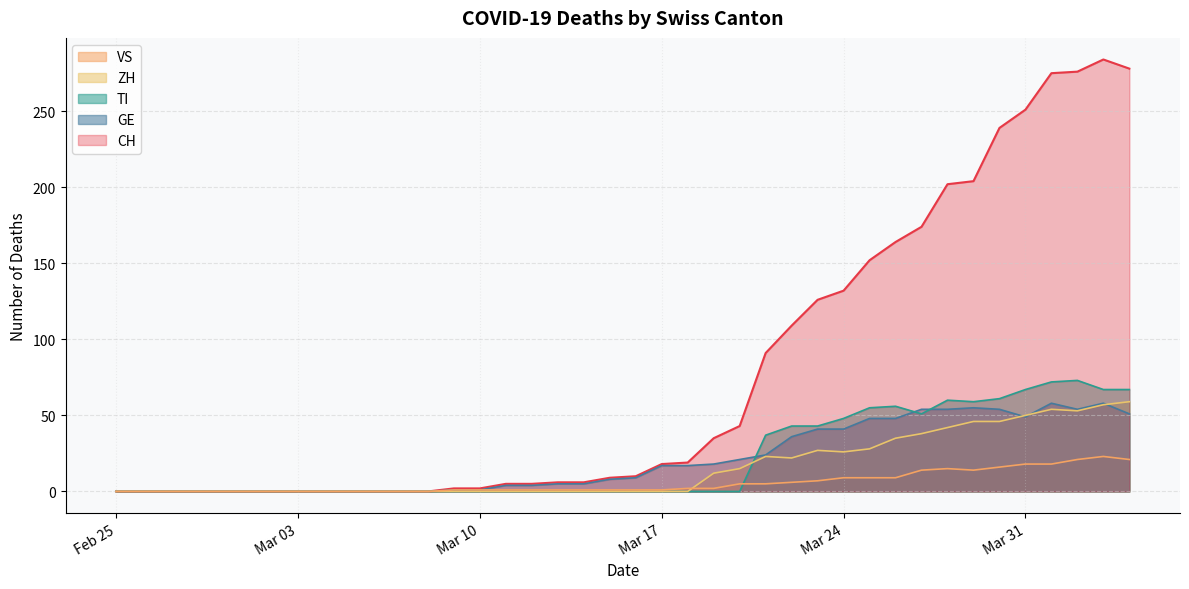

Reading right to left, list all the values displayed in this chart.

CH: 278	284	276	275	251	239	204	202	174	164	152	132	126	109	91	43	35	19	18	10	9	6	6	5	5	2	2	0	0	0	0	0	0	0	0	0	0	0	0	0
GE: 51	58	54	58	49	54	55	54	54	48	48	41	41	36	24	21	18	17	17	9	8	5	5	4	4	1	1	0	0	0	0	0	0	0	0	0	0	0	0	0
VS: 21	23	21	18	18	16	14	15	14	9	9	9	7	6	5	5	2	2	1	1	1	1	1	1	1	1	1	0	0	0	0	0	0	0	0	0	0	0	0	0
ZH: 59	57	53	54	50	46	46	42	38	35	28	26	27	22	23	15	12	0	0	0	0	0	0	0	0	0	0	0	0	0	0	0	0	0	0	0	0	0	0	0
TI: 67	67	73	72	67	61	59	60	51	56	55	48	43	43	37	0	0	0	0	0	0	0	0	0	0	0	0	0	0	0	0	0	0	0	0	0	0	0	0	0